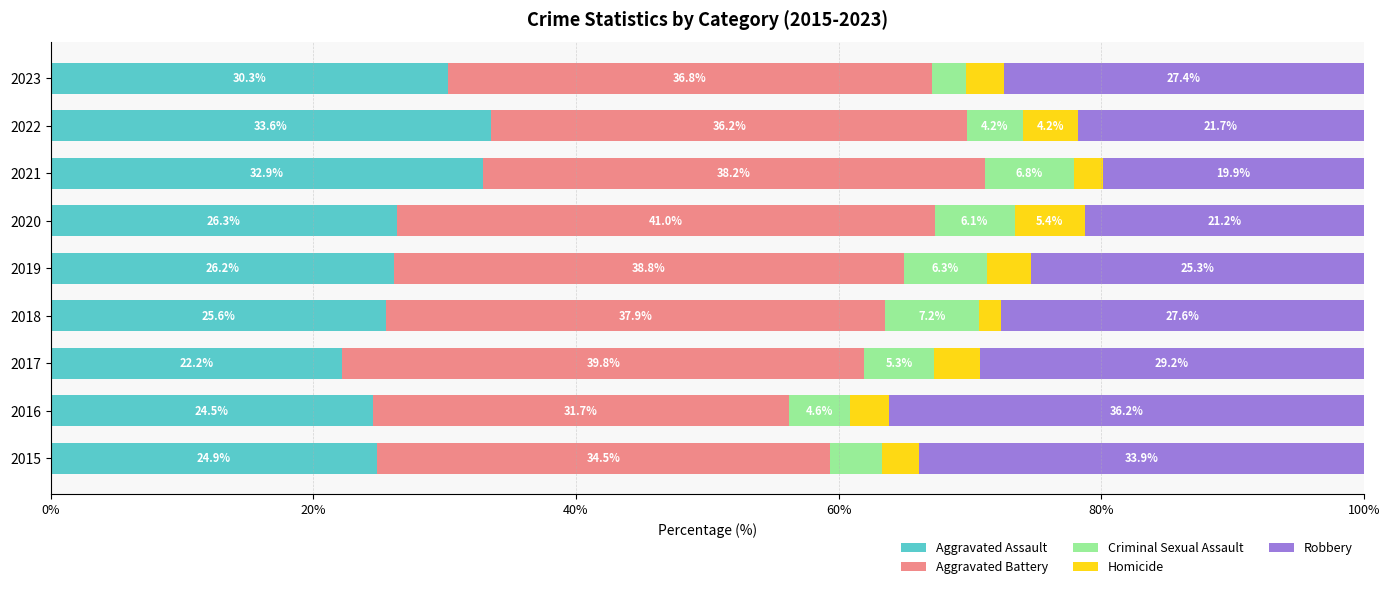

Rank the categories by Aggravated Assault value from lowest to highest.

2017, 2016, 2015, 2018, 2019, 2020, 2023, 2021, 2022